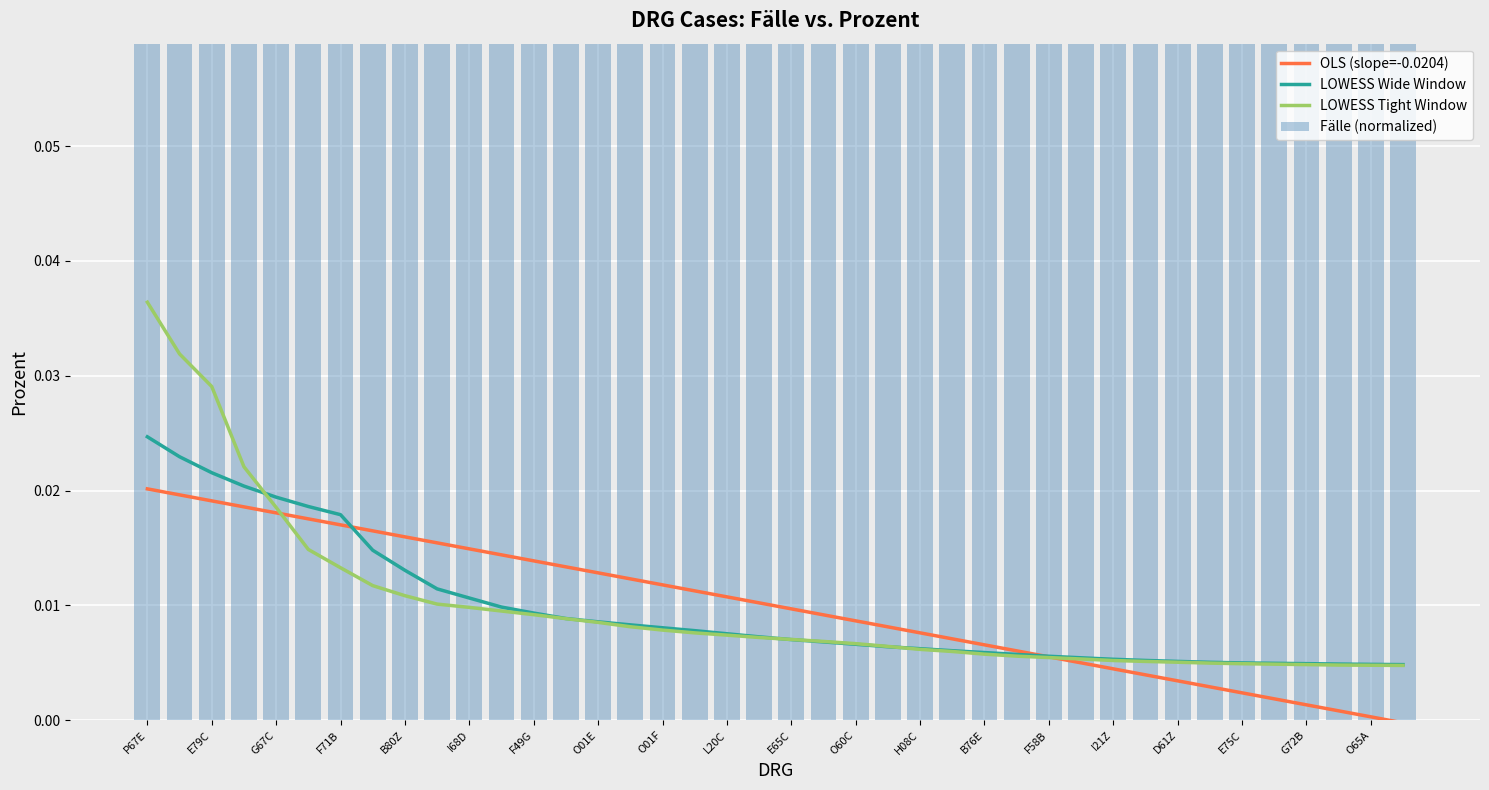

Are the bars grouped side by side (vs. stacked)?

Yes